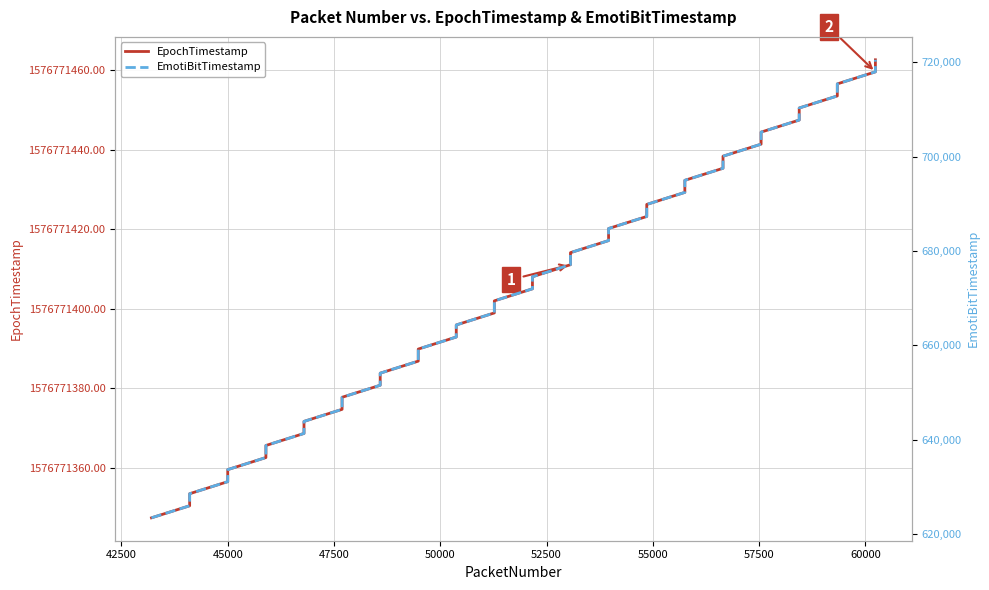

Reading left to right, transcribe all the data shown in this chart.

EpochTimestamp: 1576771347.5	1576771347.5	1576771350.5	1576771353.6	1576771356.6	1576771359.6	1576771362.6	1576771365.7	1576771368.7	1576771371.7	1576771374.8	1576771377.8	1576771380.8	1576771383.8	1576771386.9	1576771389.9	1576771392.9	1576771396.0	1576771399.0	1576771402.0	1576771405.1	1576771408.1	1576771411.1	1576771414.1	1576771417.2	1576771420.2	1576771423.2	1576771426.3	1576771429.3	1576771432.3	1576771435.3	1576771438.4	1576771441.4	1576771444.4	1576771447.5	1576771450.5	1576771453.5	1576771456.5	1576771459.6	1576771462.6
EmotiBitTimestamp: 623465.0	623465.0	626019.0	628573.0	631127.0	633681.0	636235.0	638789.0	641343.0	643897.0	646451.0	649005.0	651559.0	654113.0	656667.0	659221.0	661775.0	664329.0	666883.0	669437.0	671991.0	674545.0	677099.0	679653.0	682207.0	684761.0	687315.0	689869.0	692423.0	694977.0	697531.0	700085.0	702639.0	705193.0	707747.0	710301.0	712855.0	715409.0	717963.0	720517.0